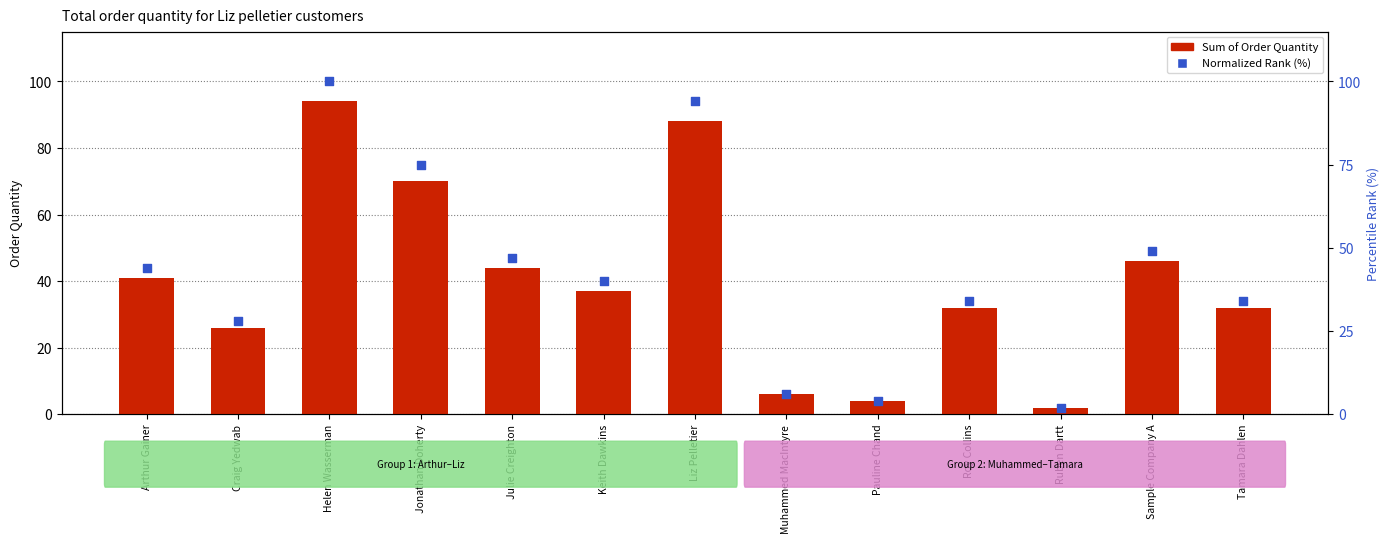

Which series contains the highest Y value?

Normalized Rank (%)